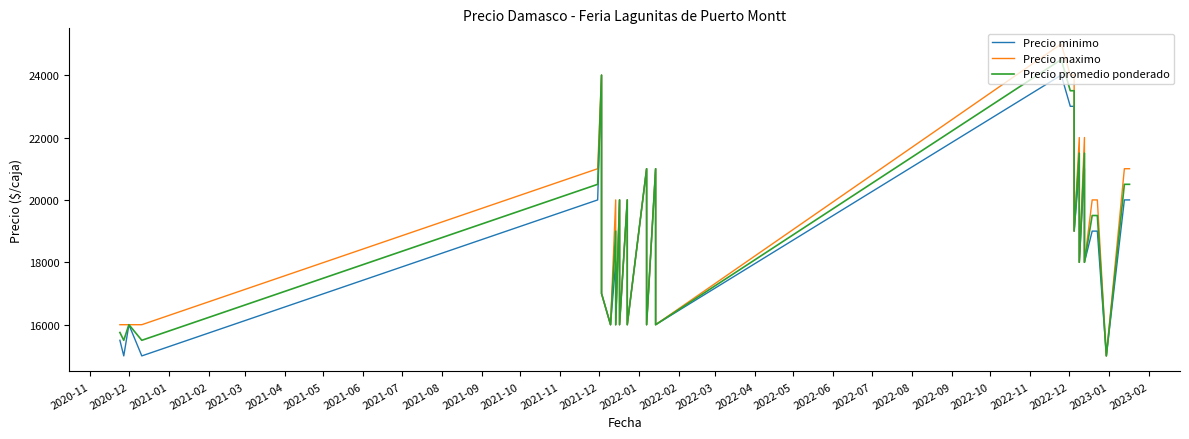

True or false: Precio maximo and Precio promedio ponderado intersect in this chart.

False